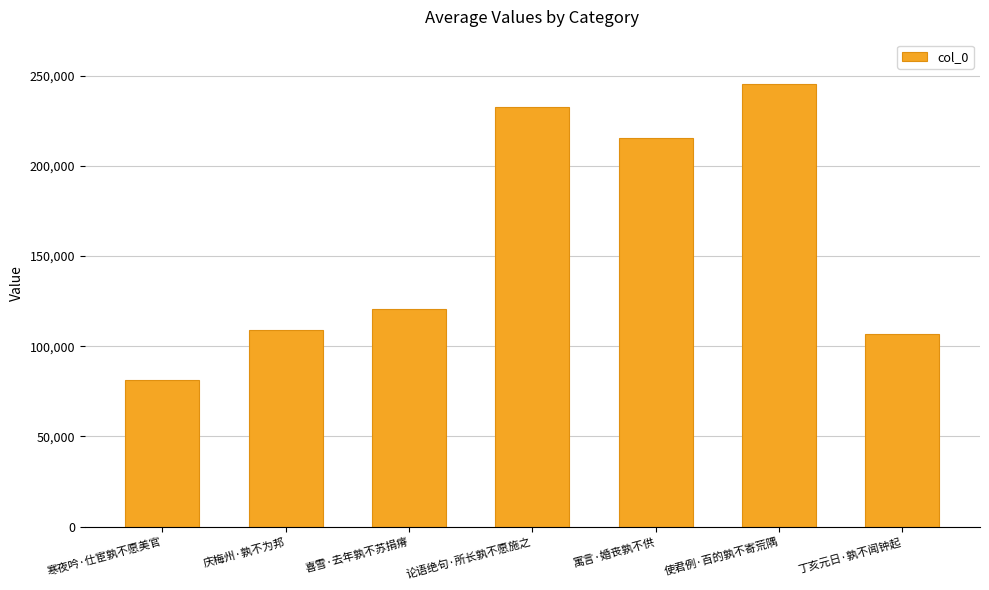

Approximately how many times larger is the value at 寓言·婚丧孰不供 compared to 论语绝句·所长孰不愿施之?

0.9